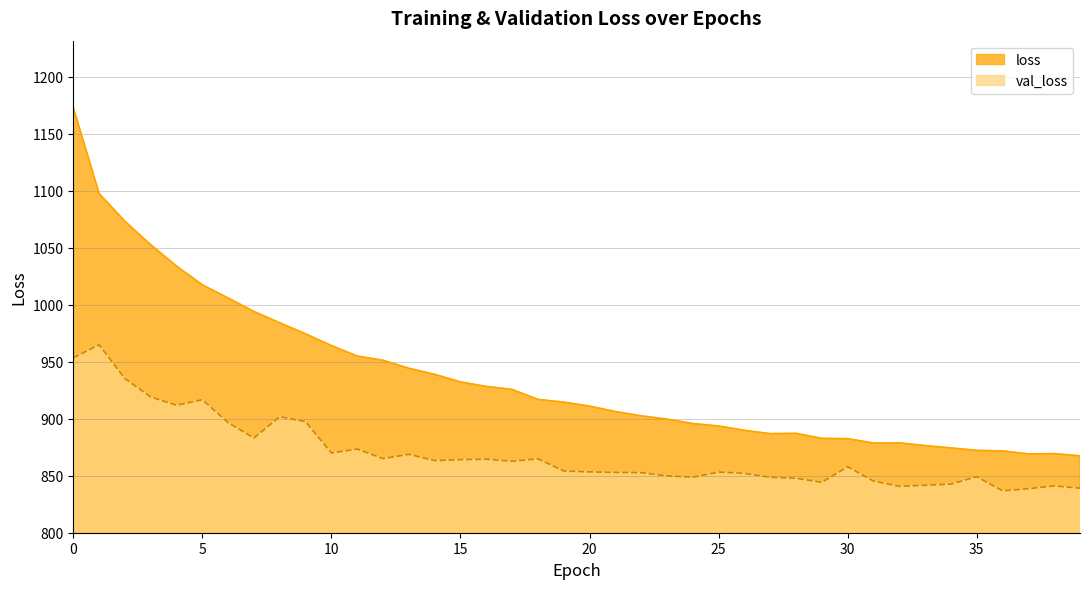

What is the difference between the second highest and minimum values in the val_loss series?

116.6